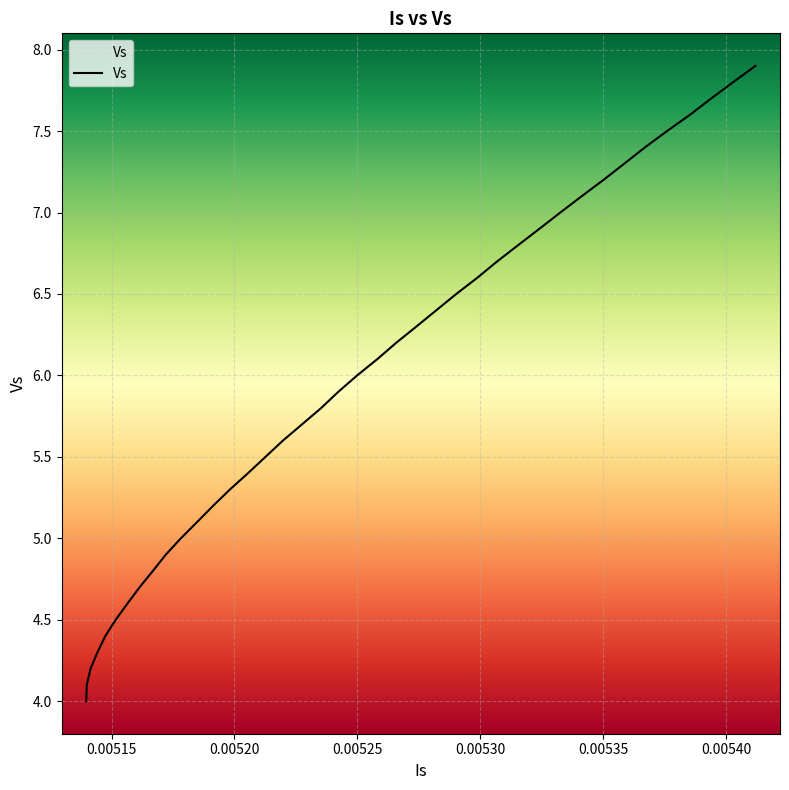

What is the minimum value shown in the chart?

4.0